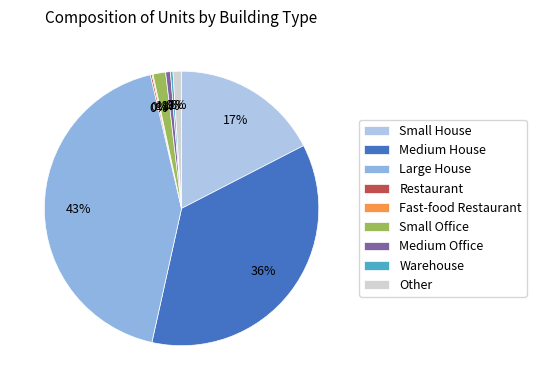

What is the change in value from Small House to Medium House?

+2822